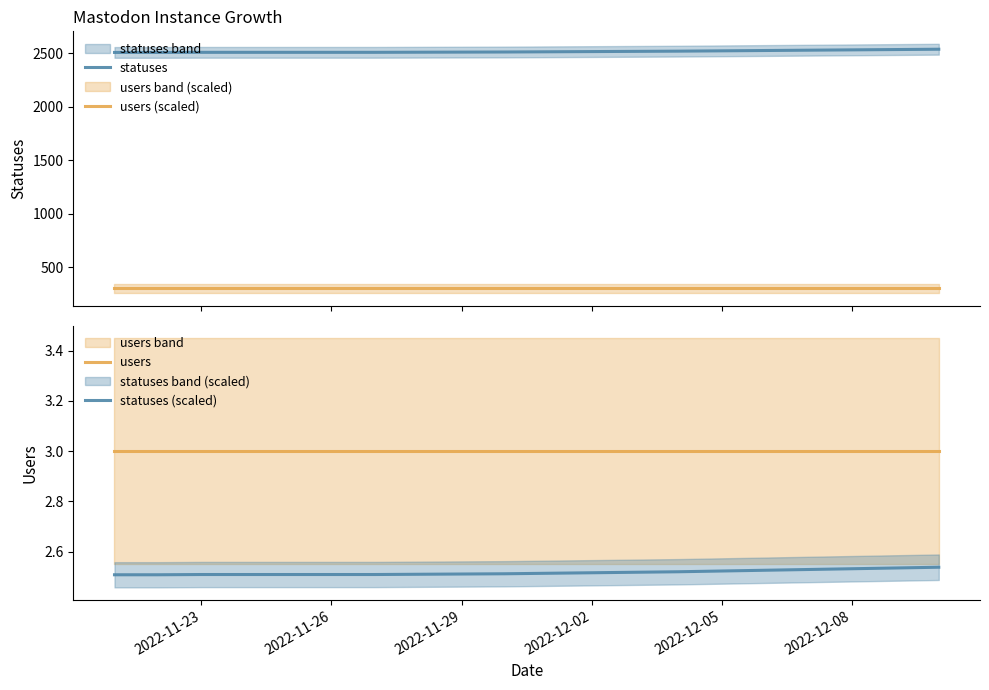

What is the minimum value shown in the chart?

2.5